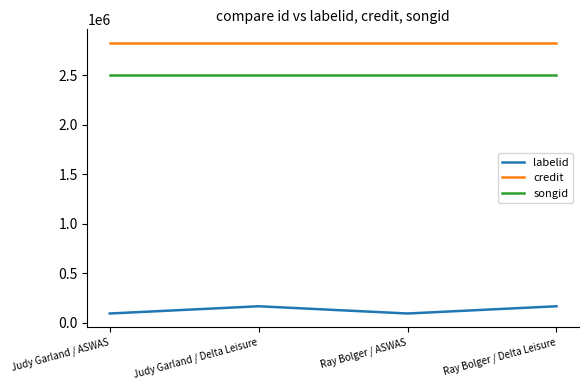

List the series in order of their peak value, lowest first.

labelid, songid, credit